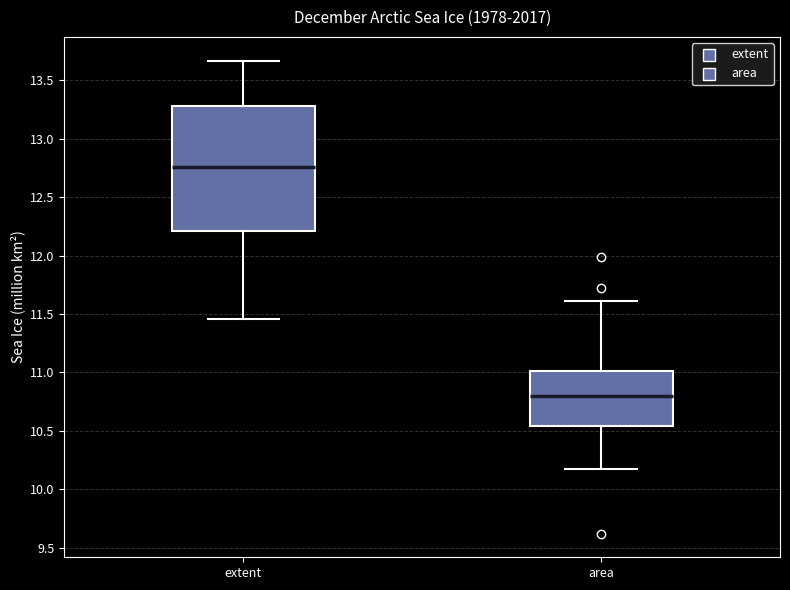

Which box is the tallest, from its lower edge to its upper edge?

extent